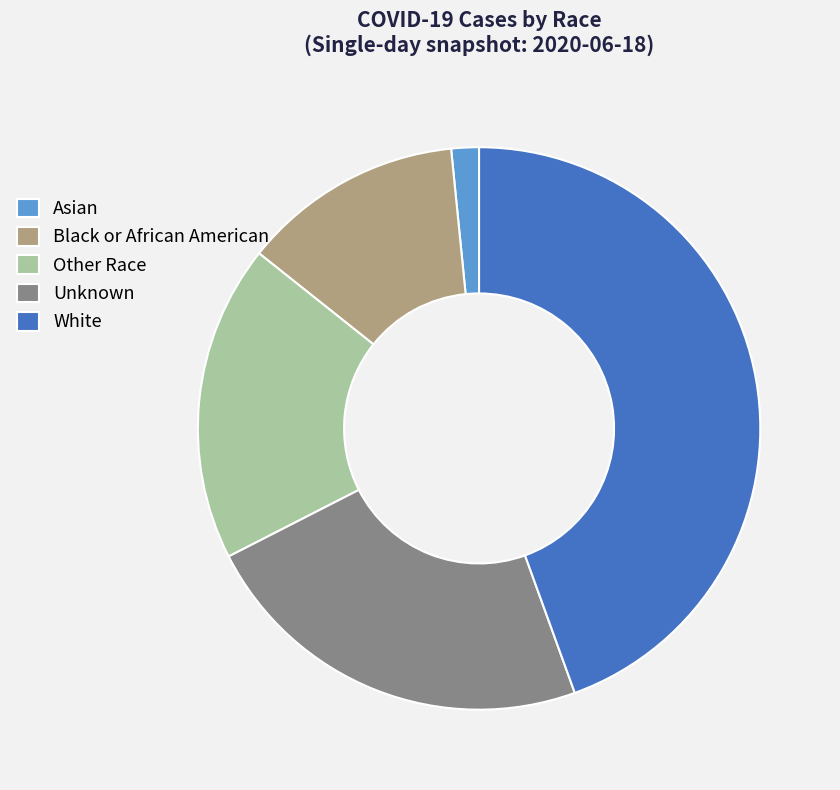

Rank the categories by value from lowest to highest.

Asian, Black or African American, Other Race, Unknown, White